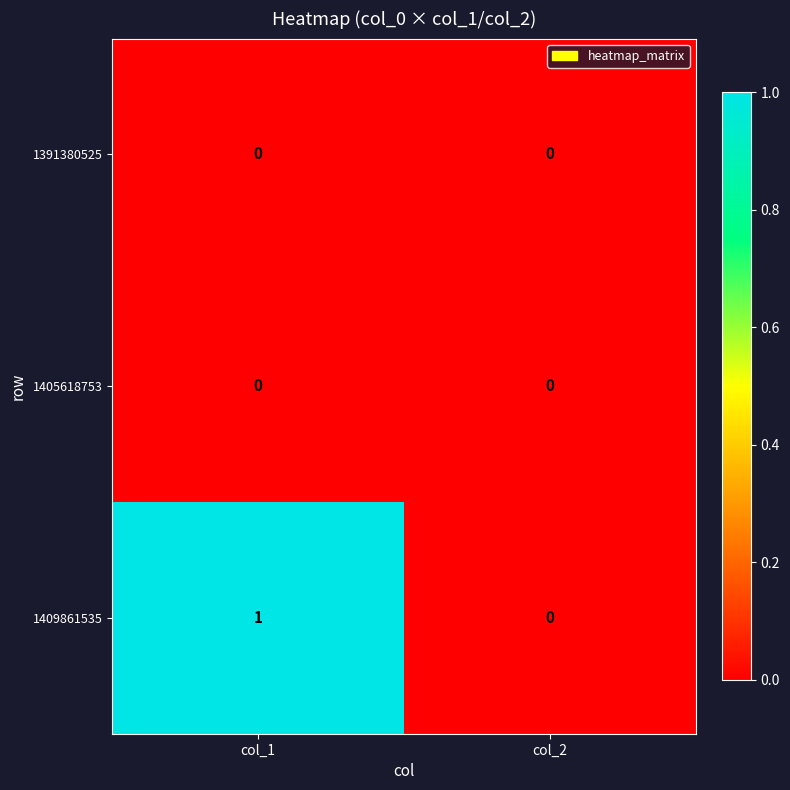

Which series changed the most between col_1 and col_2?

1409861535